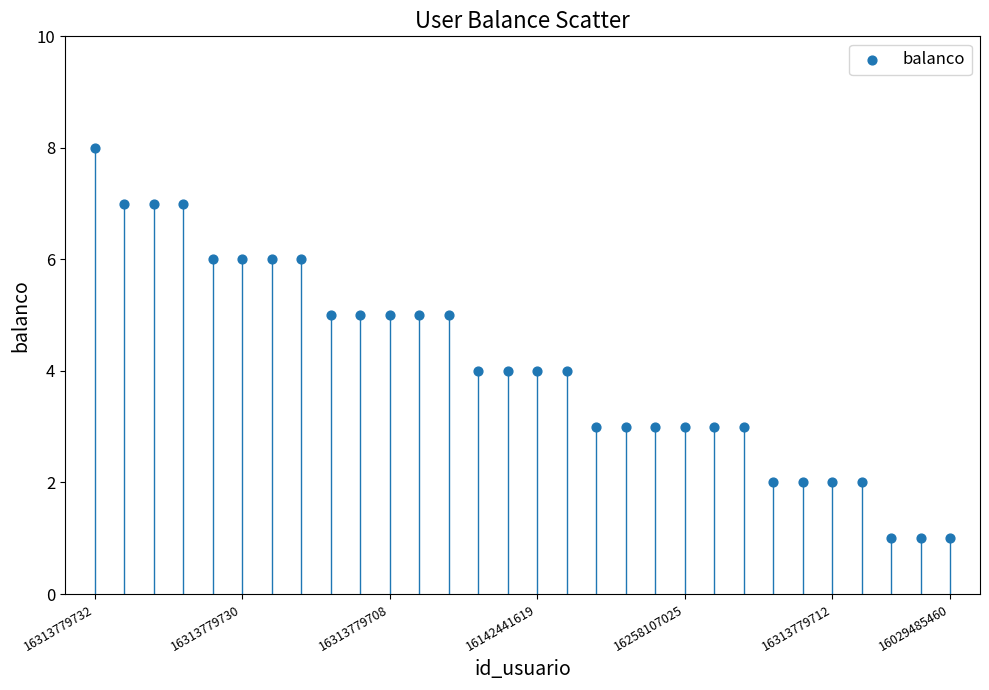

What is the range of Y values (max minus min)?

7